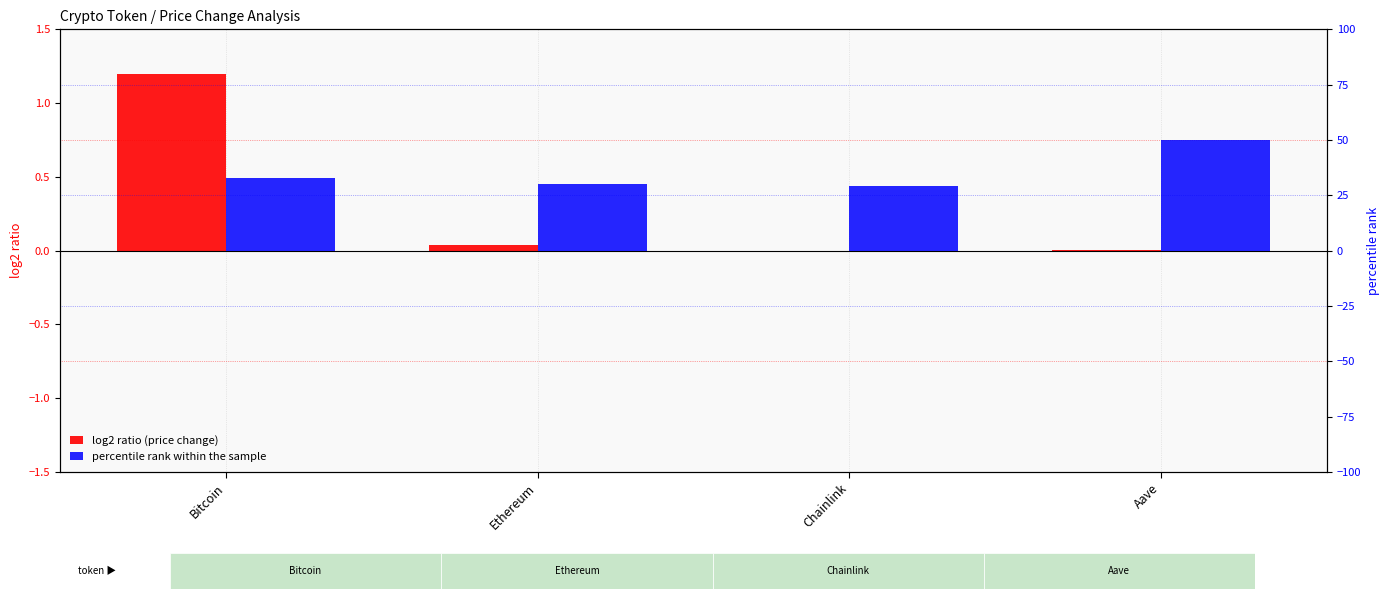

List the series in order of their overall mean, highest first.

percentile rank within the sample, log2 ratio (price change)